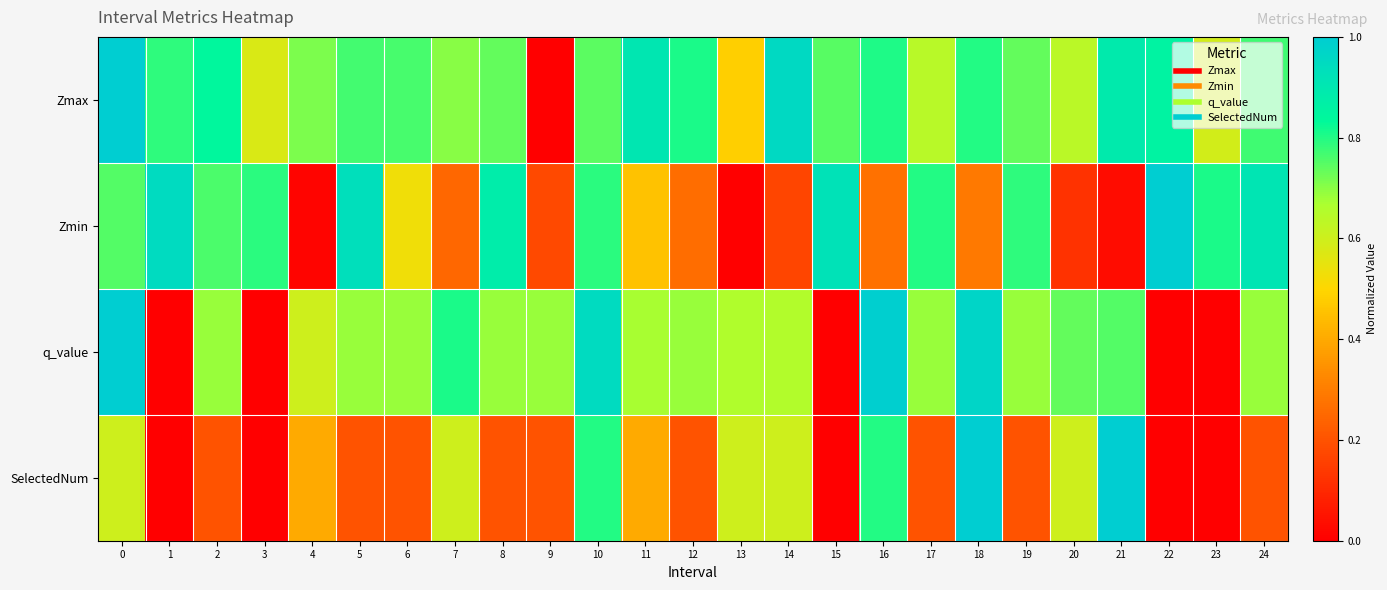

Reading left to right, extract all data points from this chart.

Zmax: 0=1.0	1=0.8	2=0.8	3=0.6	4=0.7	5=0.8	6=0.8	7=0.7	8=0.7	9=0.0	10=0.7	11=0.9	12=0.8	13=0.5	14=1.0	15=0.7	16=0.8	17=0.6	18=0.8	19=0.7	20=0.6	21=0.9	22=0.9	23=0.6	24=0.8
Zmin: 0=0.8	1=0.9	2=0.8	3=0.8	4=0.0	5=0.9	6=0.5	7=0.2	8=0.9	9=0.2	10=0.8	11=0.5	12=0.3	13=0.0	14=0.2	15=0.9	16=0.3	17=0.8	18=0.3	19=0.8	20=0.1	21=0.0	22=1.0	23=0.8	24=0.9
q_value: 0=1.0	1=0.0	2=0.7	3=0.0	4=0.6	5=0.7	6=0.7	7=0.8	8=0.7	9=0.7	10=0.9	11=0.7	12=0.7	13=0.7	14=0.7	15=0.0	16=1.0	17=0.7	18=1.0	19=0.7	20=0.7	21=0.8	22=0.0	23=0.0	24=0.7
SelectedNum: 0=0.6	1=0.0	2=0.2	3=0.0	4=0.4	5=0.2	6=0.2	7=0.6	8=0.2	9=0.2	10=0.8	11=0.4	12=0.2	13=0.6	14=0.6	15=0.0	16=0.8	17=0.2	18=1.0	19=0.2	20=0.6	21=1.0	22=0.0	23=0.0	24=0.2